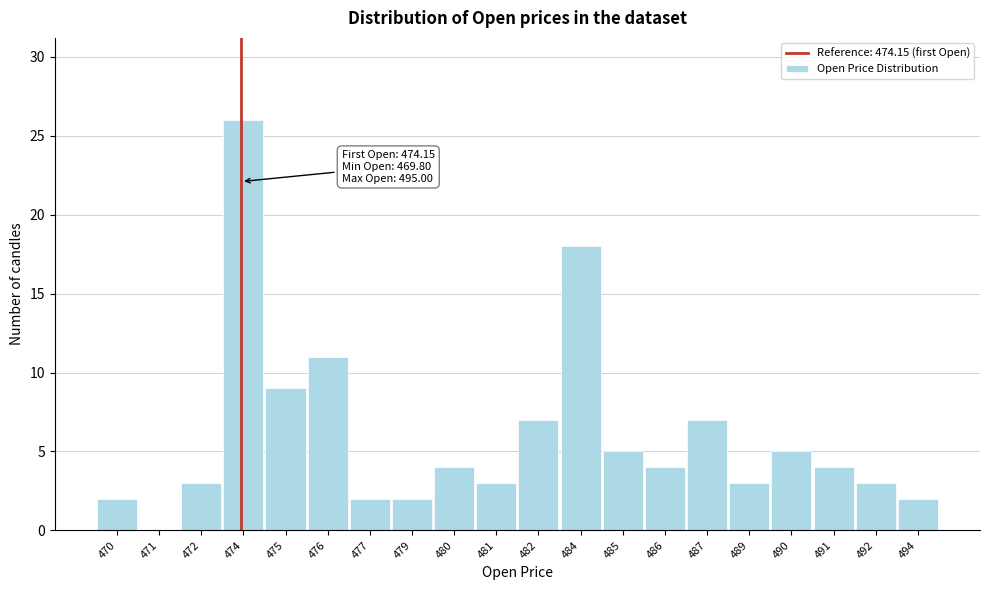

Reading left to right, transcribe all the data shown in this chart.

470=2	471=0	472=3	474=26	475=9	476=11	477=2	479=2	480=4	481=3	482=7	484=18	485=5	486=4	487=7	489=3	490=5	491=4	492=3	494=2